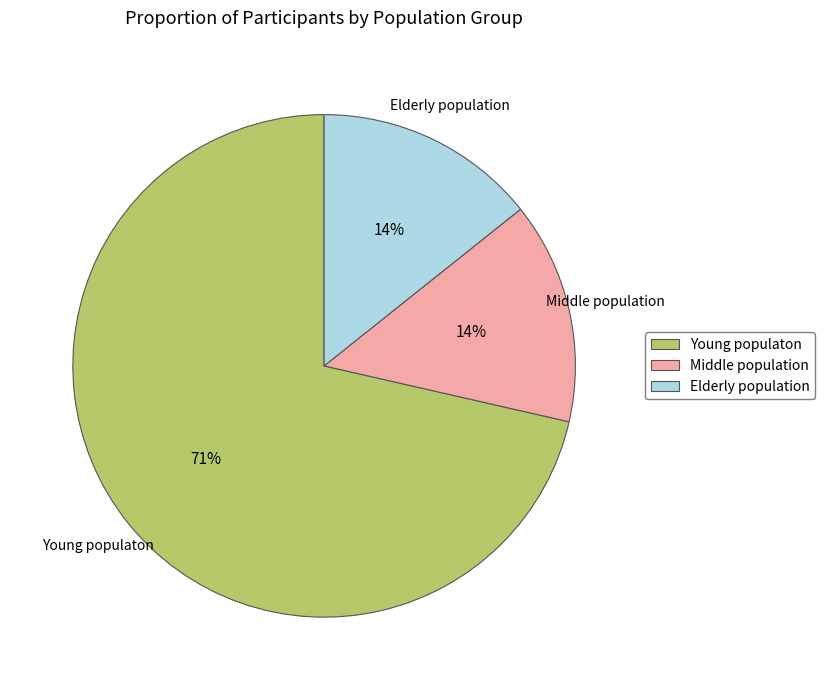

To the nearest percent, what is the average slice percentage?

33%